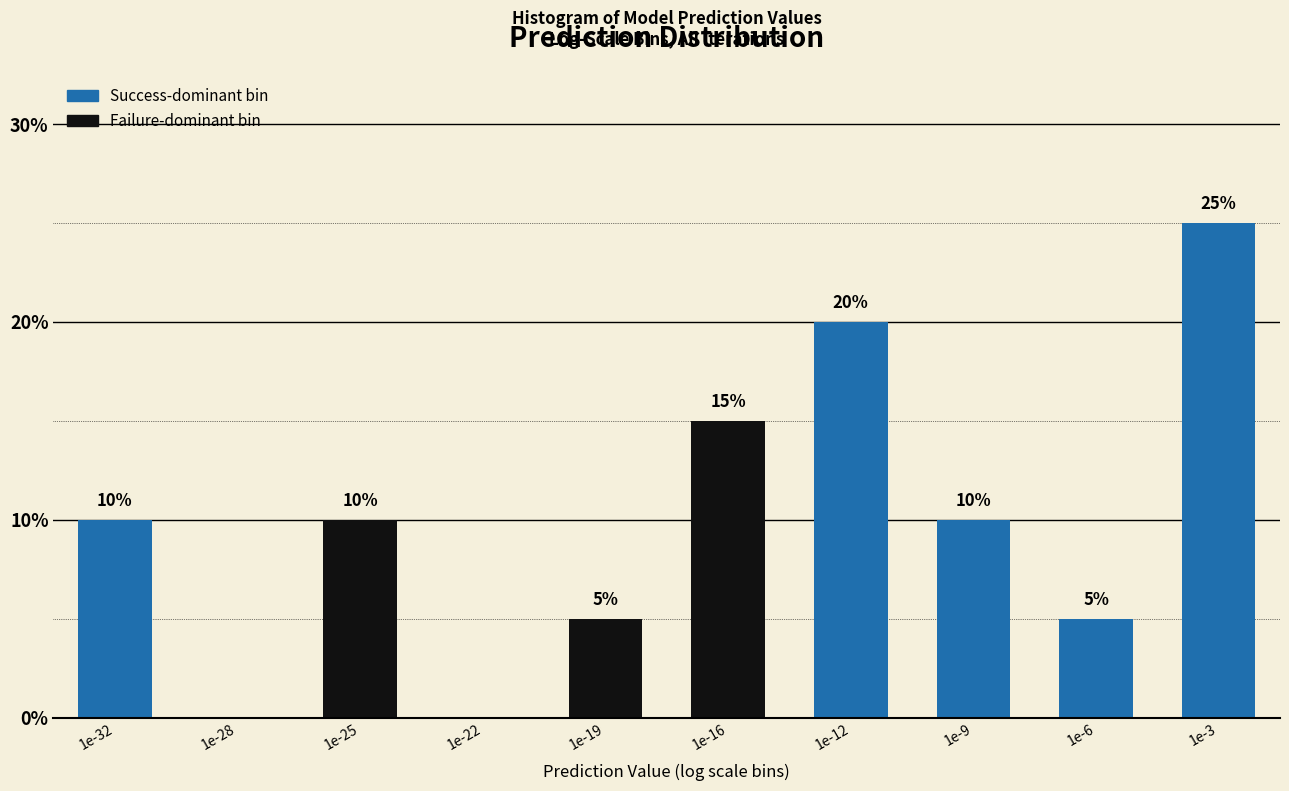

Reading left to right, what are all the values shown in this chart?

1e-32=10	1e-28=0	1e-25=10	1e-22=0	1e-19=5	1e-16=15	1e-12=20	1e-9=10	1e-6=5	1e-3=25